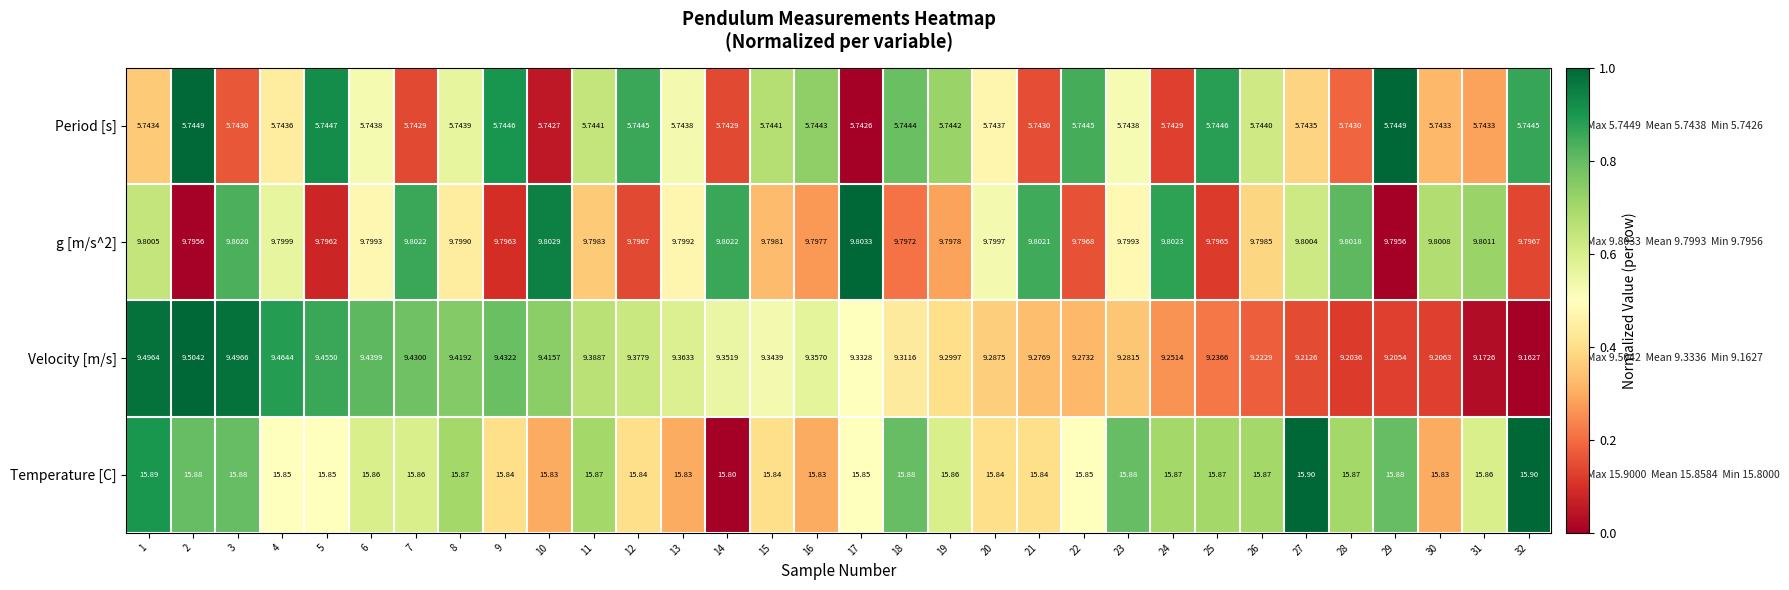

Which series has the largest range (max minus min)?

Velocity [m/s]